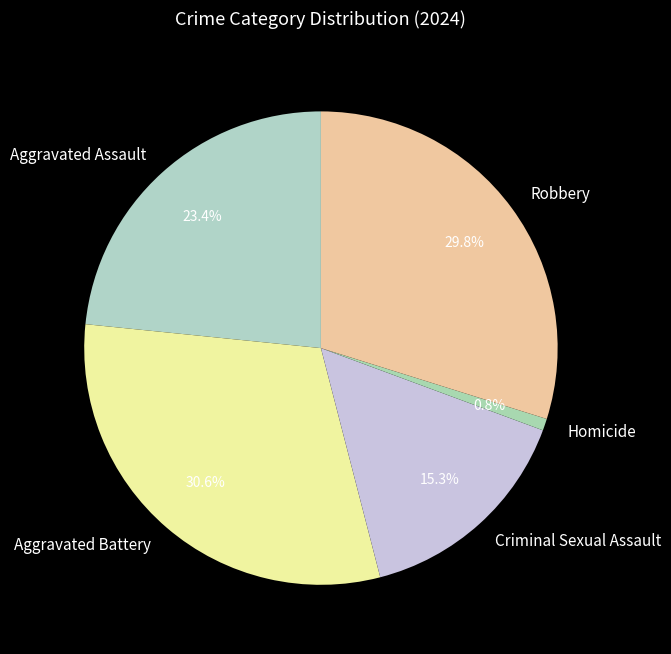

Which slice is the largest?

Aggravated Battery